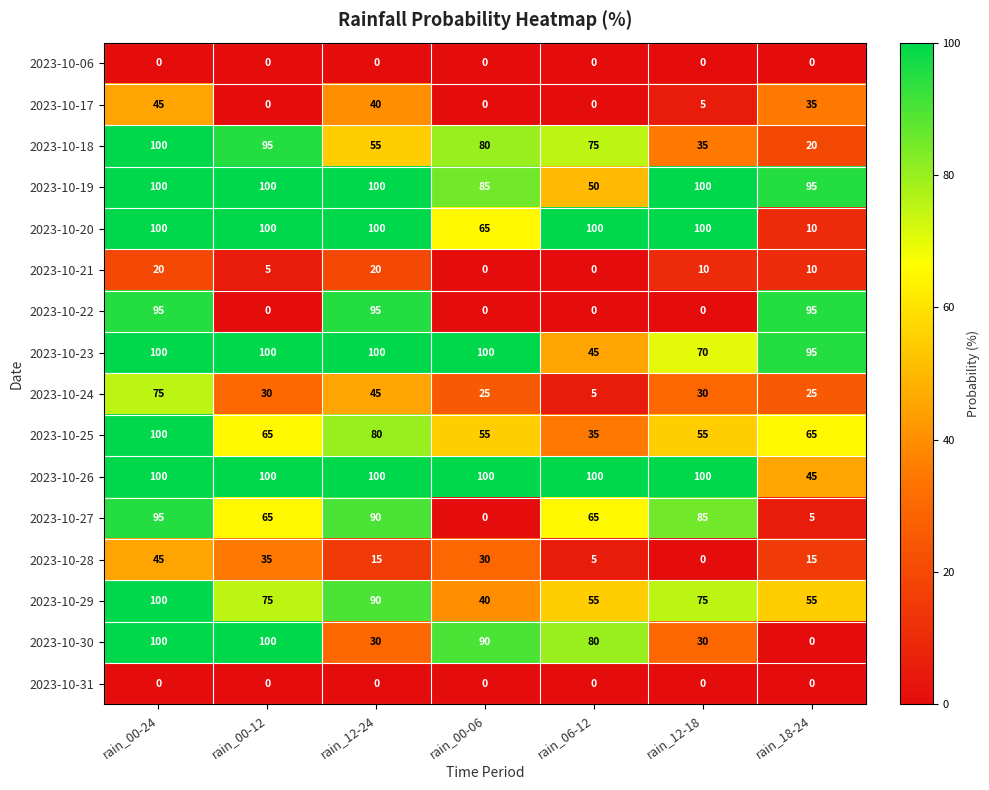

What is the difference between the 2023-10-30 values at rain_18-24 and rain_06-12?

80